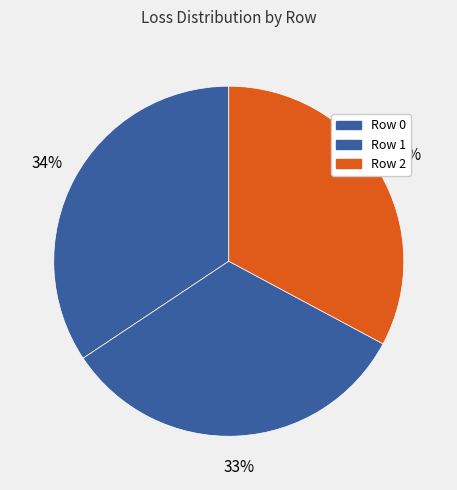

How many segments does this pie chart have?

3